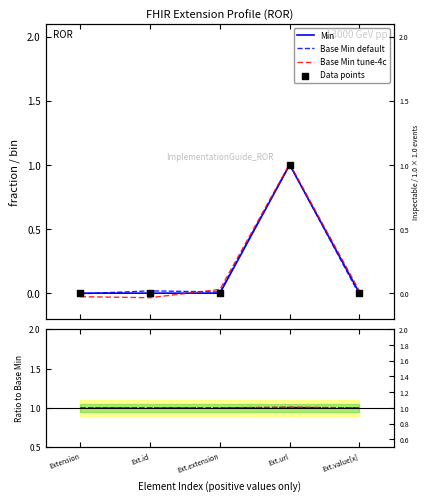

Which series has the widest spread of Y values?

Min